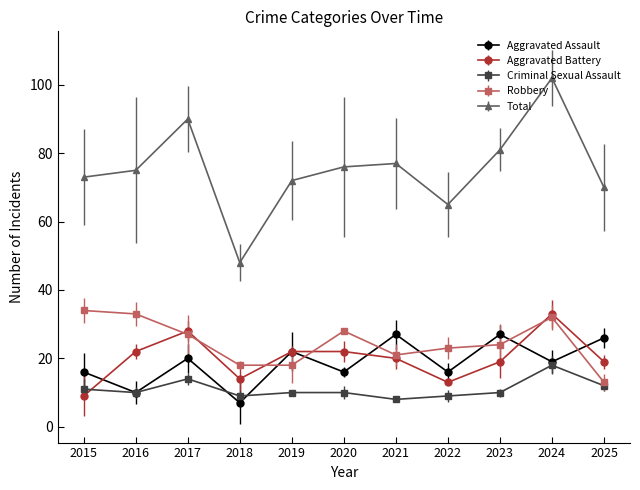

The value of Aggravated Assault at 2018 is 7. True or false?

True